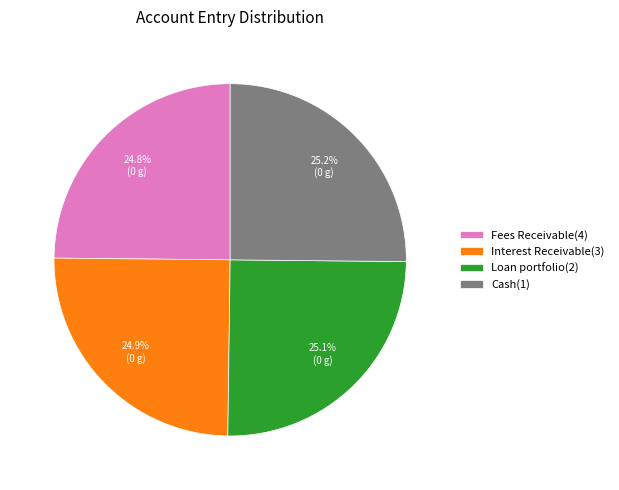

What portion of the pie excludes Fees Receivable(4)?

75.2%